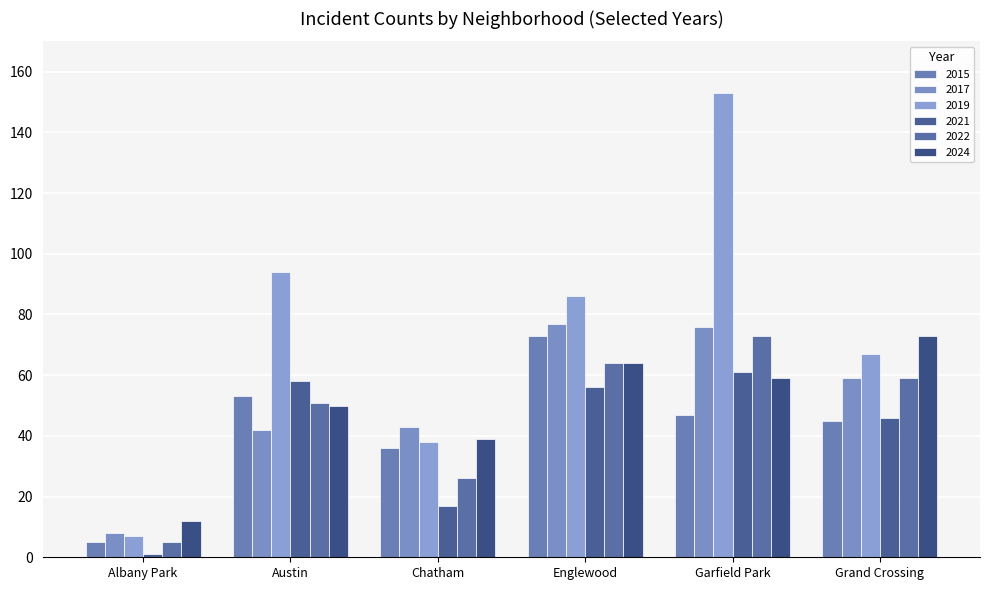

Reading right to left, what are all the values shown in this chart?

2015: Grand Crossing=45	Garfield Park=47	Englewood=73	Chatham=36	Austin=53	Albany Park=5
2017: Grand Crossing=59	Garfield Park=76	Englewood=77	Chatham=43	Austin=42	Albany Park=8
2019: Grand Crossing=67	Garfield Park=153	Englewood=86	Chatham=38	Austin=94	Albany Park=7
2021: Grand Crossing=46	Garfield Park=61	Englewood=56	Chatham=17	Austin=58	Albany Park=1
2022: Grand Crossing=59	Garfield Park=73	Englewood=64	Chatham=26	Austin=51	Albany Park=5
2024: Grand Crossing=73	Garfield Park=59	Englewood=64	Chatham=39	Austin=50	Albany Park=12